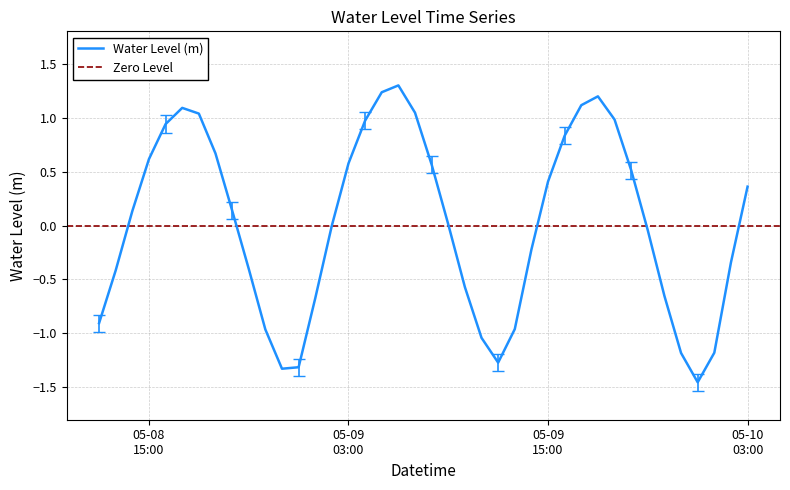

Is it true that the value at 2025-05-09 14:00:00 is -0.3?

False